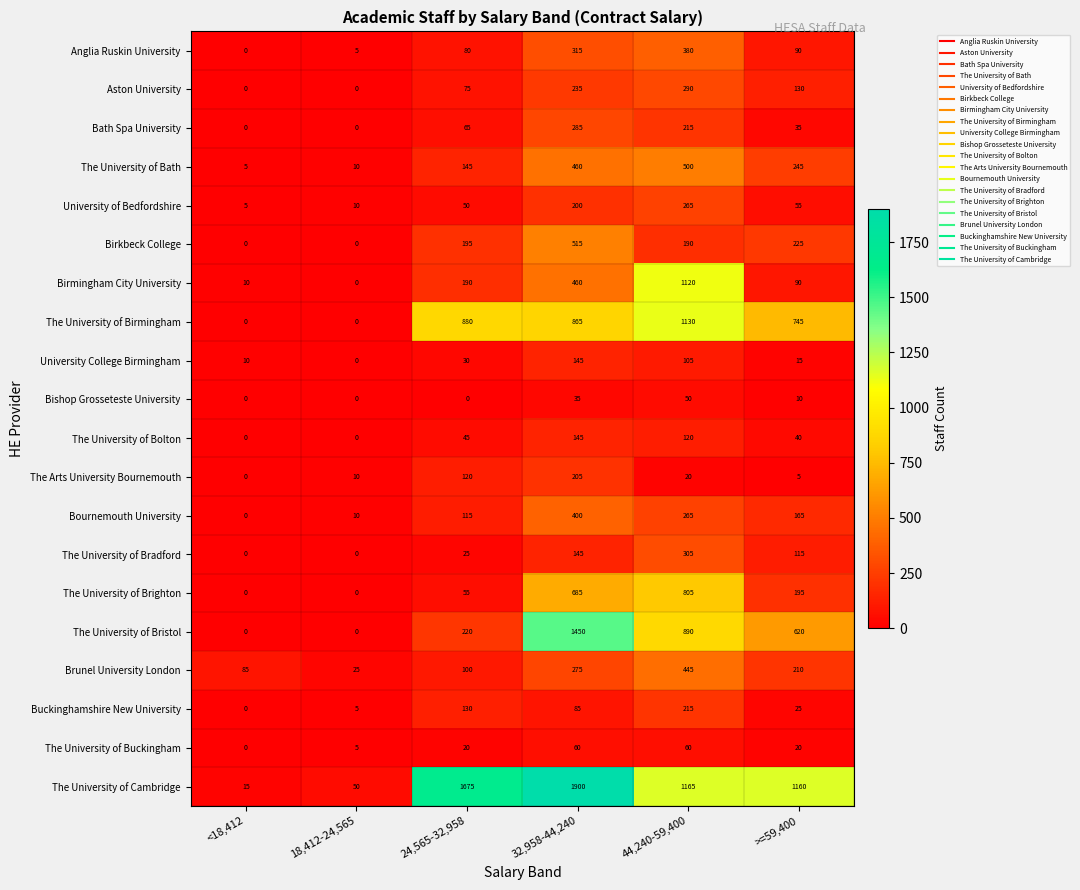

The Bournemouth University series shows 115 at 24,565-32,958. True or false?

True